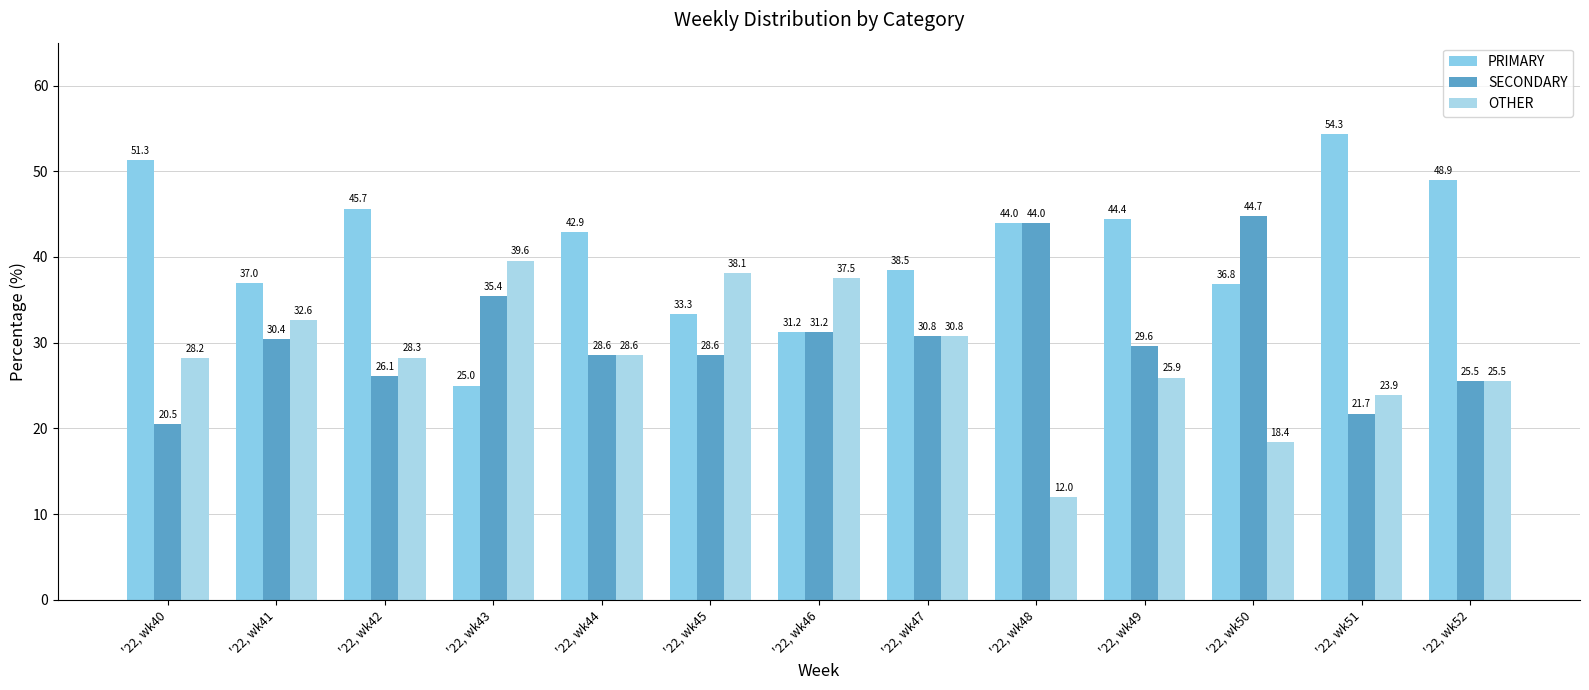

At which label is SECONDARY closest to 32?

'22, wk46